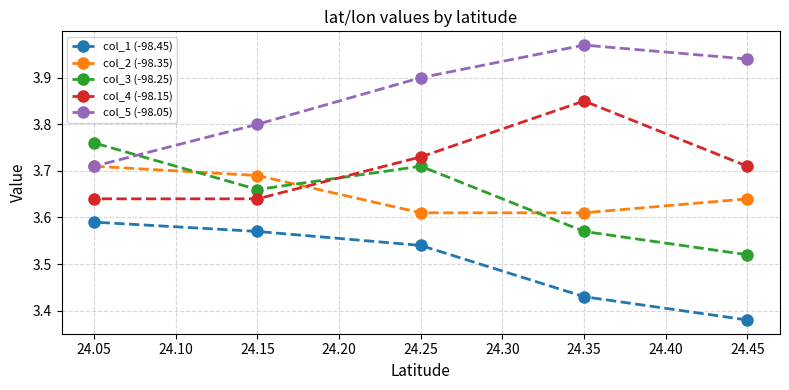

What are all the series names shown in the legend?

col_1 (-98.45), col_2 (-98.35), col_3 (-98.25), col_4 (-98.15), col_5 (-98.05)